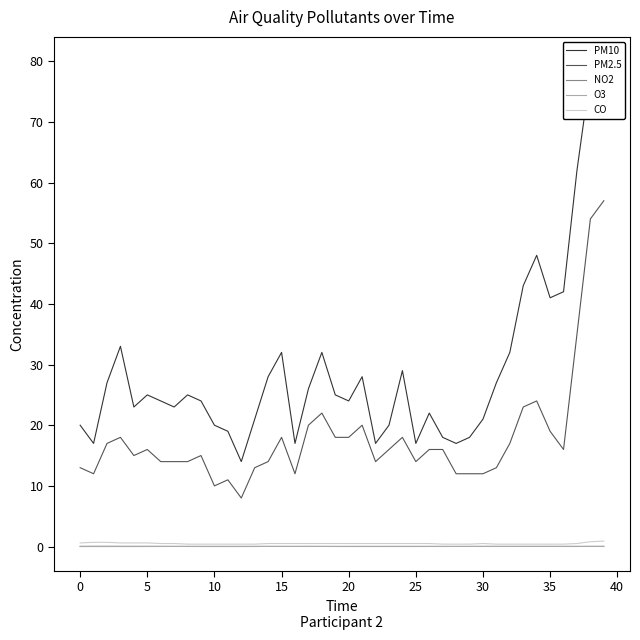

At 30, list the series in order from largest to smallest.

PM10, PM2.5, CO, NO2, O3